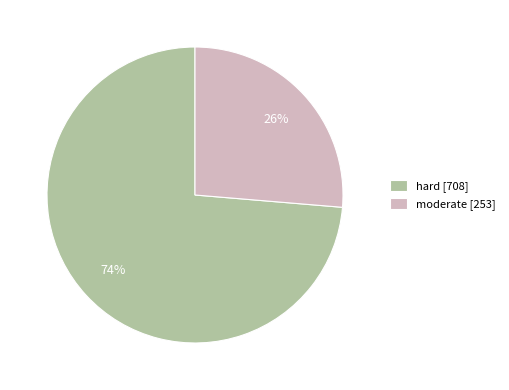

Is it true that hard is 74% of the pie?

True